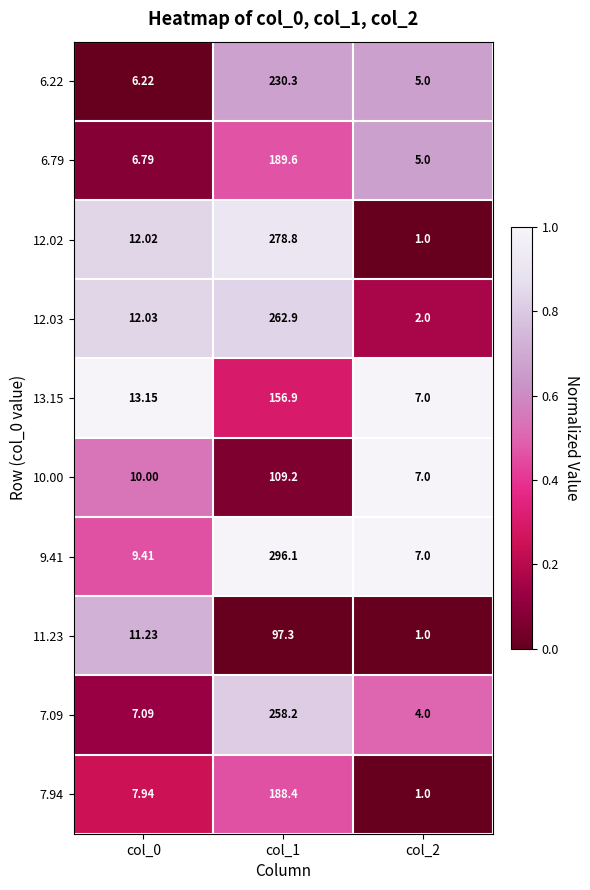

Is the value of 6.22 at col_0 greater than the value of 7.09 at col_2?

Yes